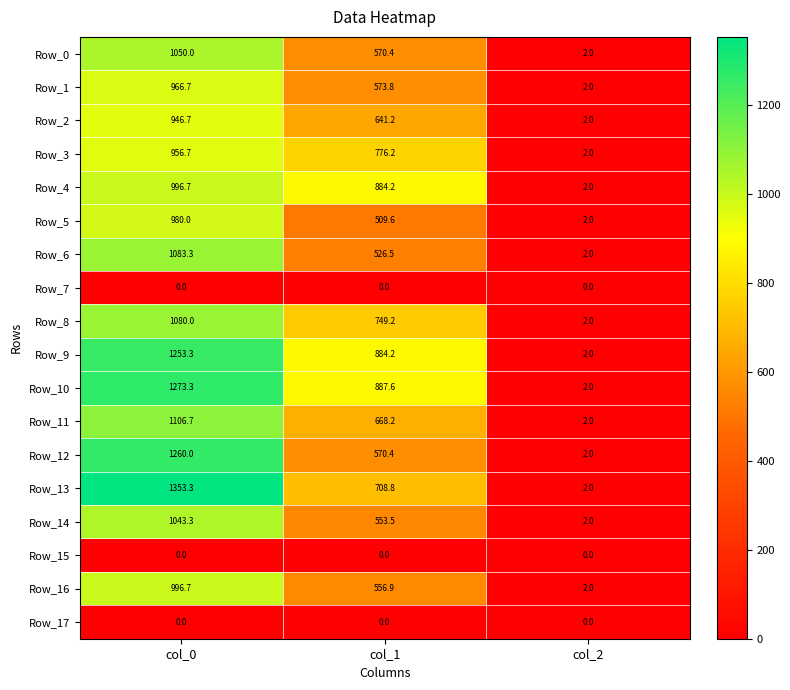

Rank the categories by Row_0 value from lowest to highest.

col_2, col_1, col_0